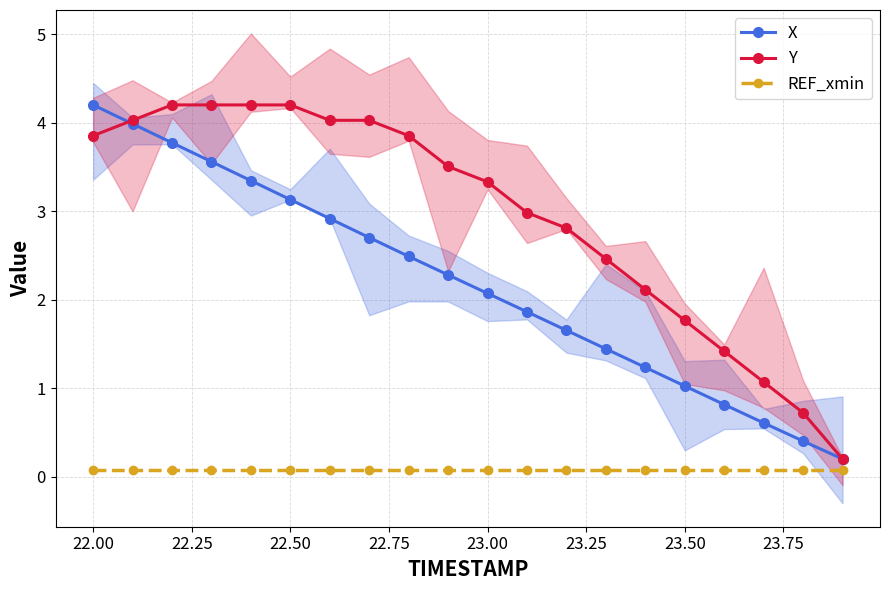

Is it true that REF_xmin equals 0.1 at 22.50?

True